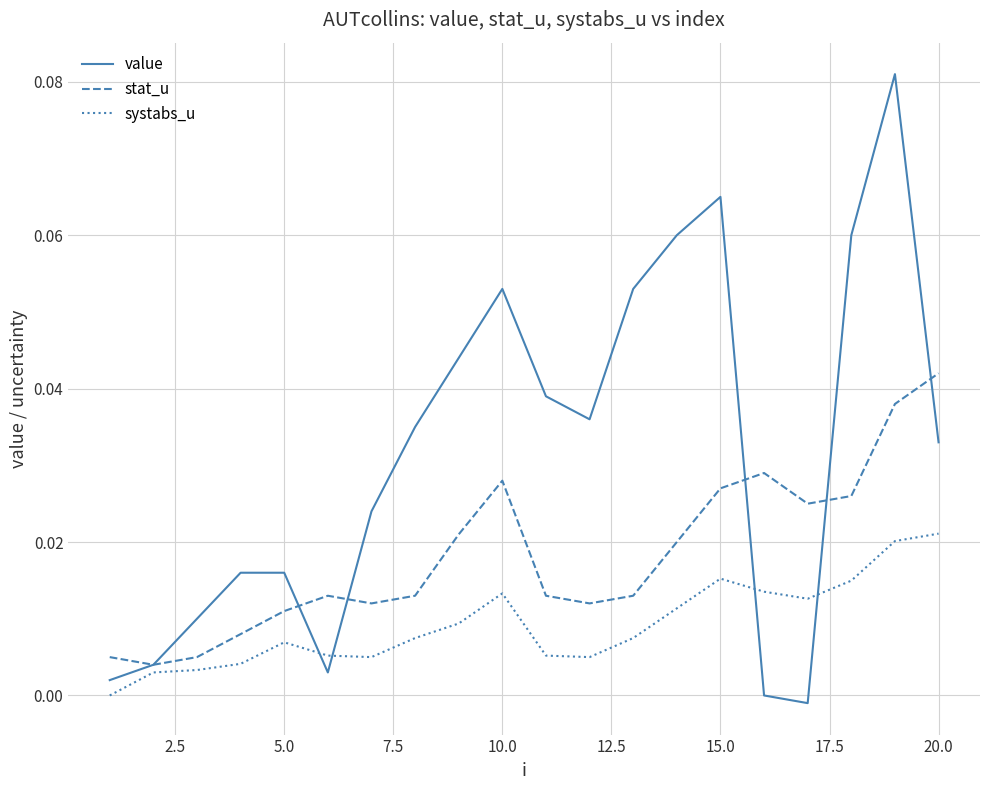

List the series in order of their peak value, lowest first.

systabs_u, stat_u, value